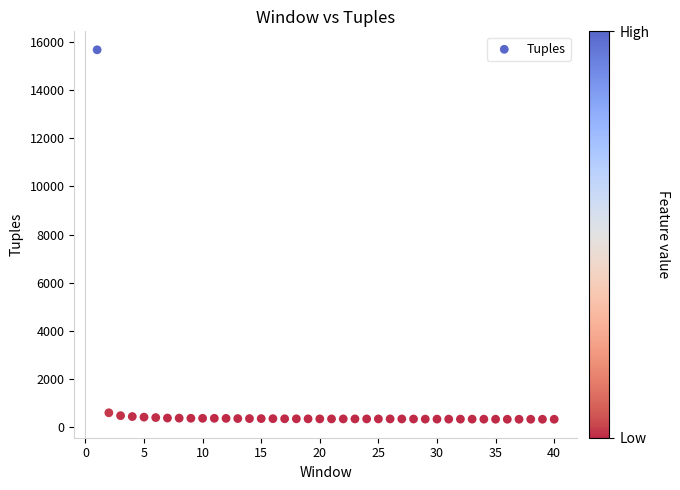

What is the range of Y values (max minus min)?

15330